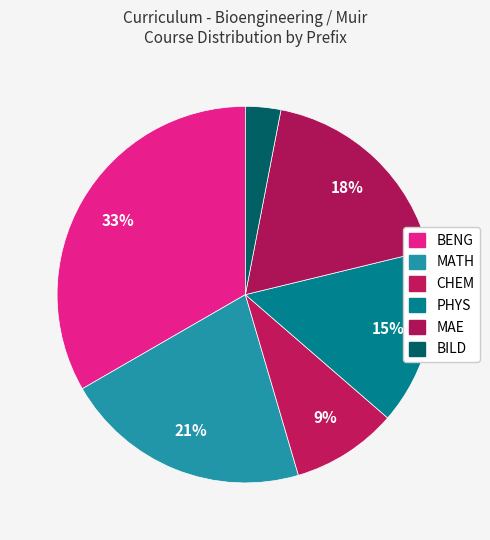

To the nearest percent, what is the average slice percentage?

17%